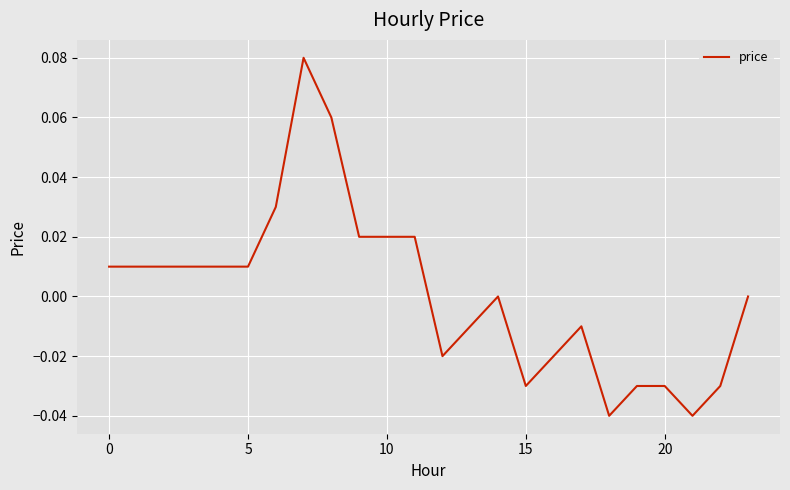

How many categories are shown in the chart?

24